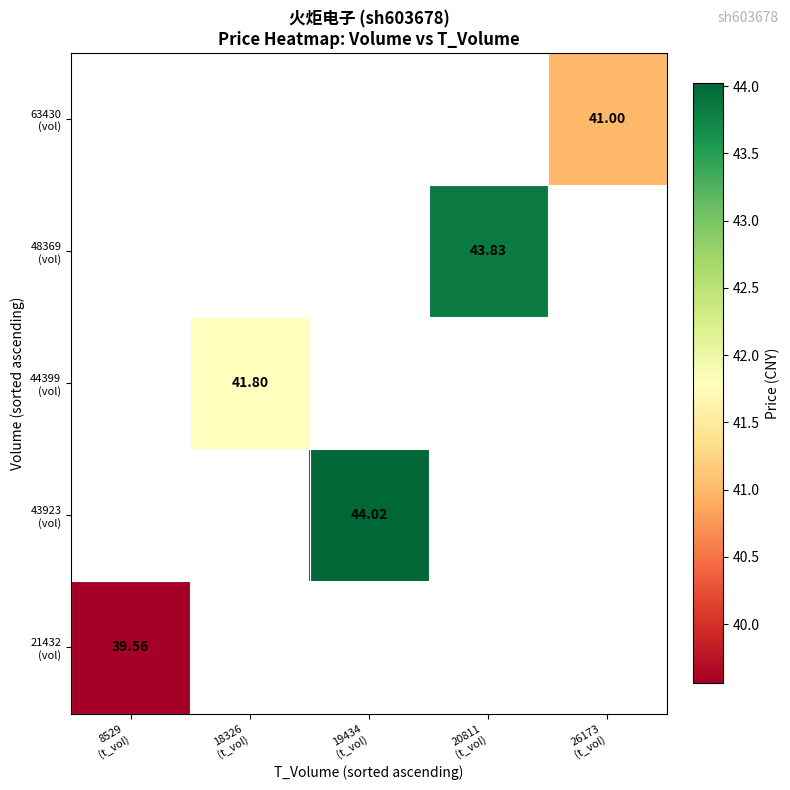

Is it true that 43923 (vol) equals 44.0 at 19434 (t_vol)?

True